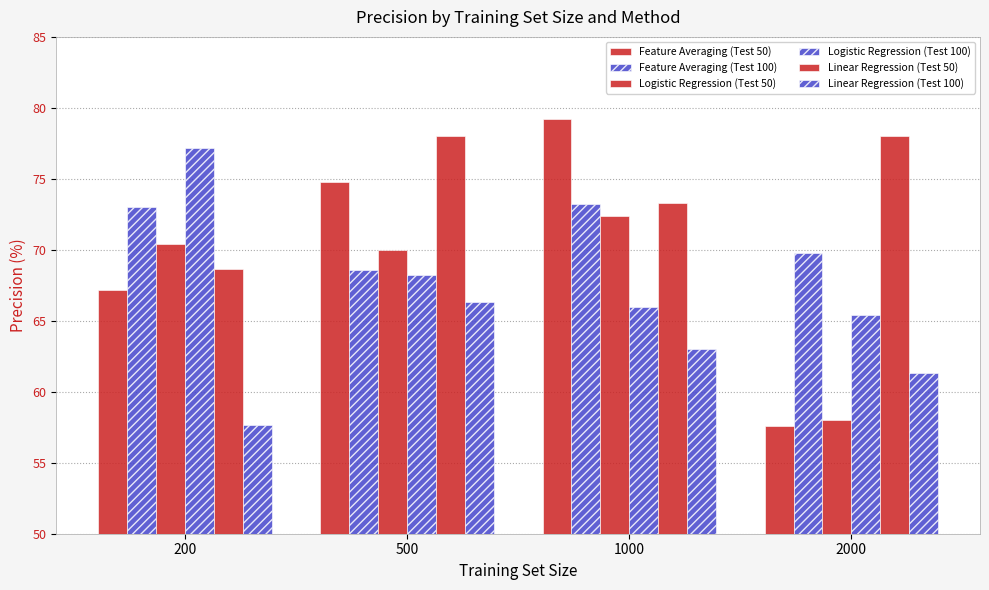

How many data points in Linear Regression (Test 50) are less than 78?

2